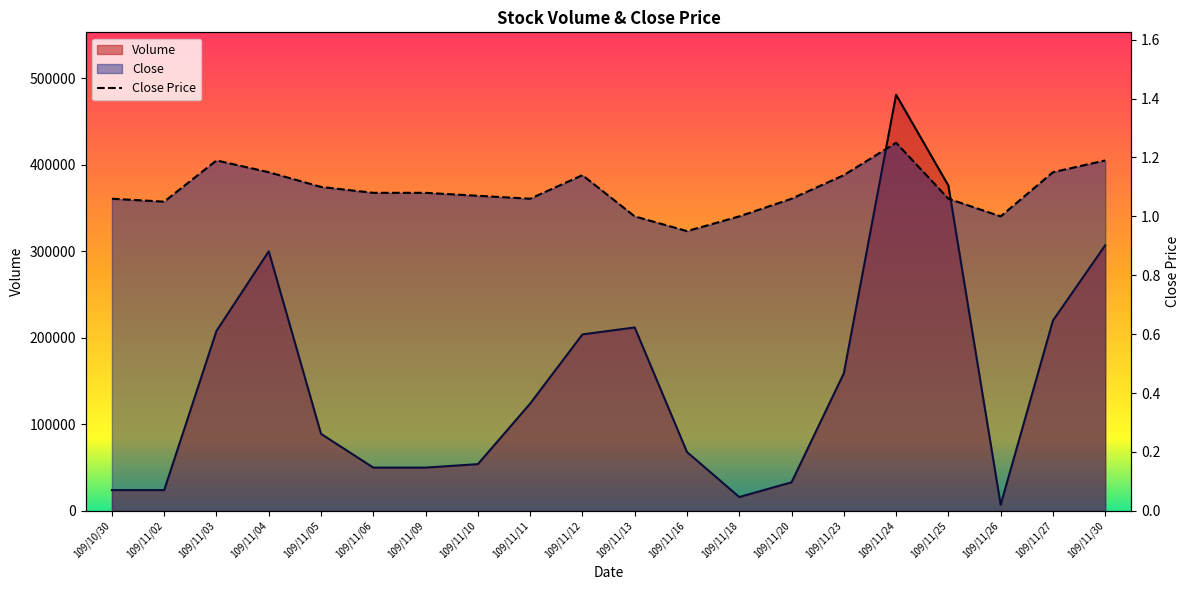

At which label is Volume closest to 244000?

109/11/27